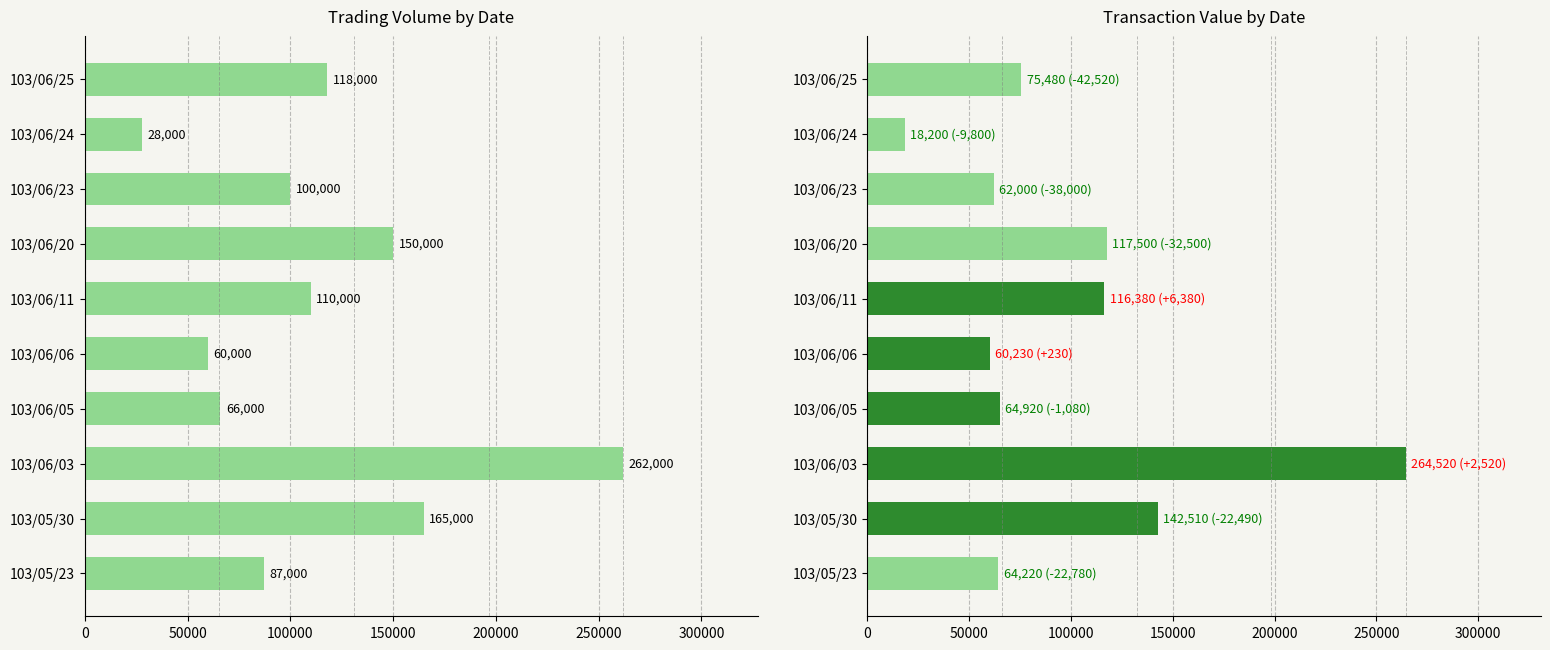

How many groups of bars are there?

10